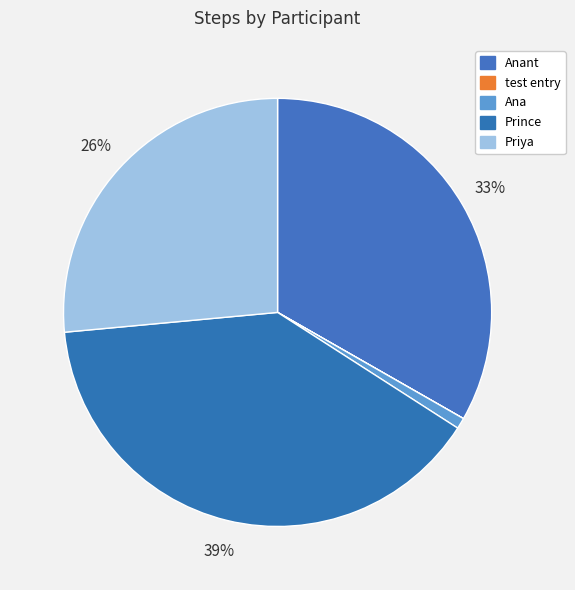

How many slices are in this pie chart?

5